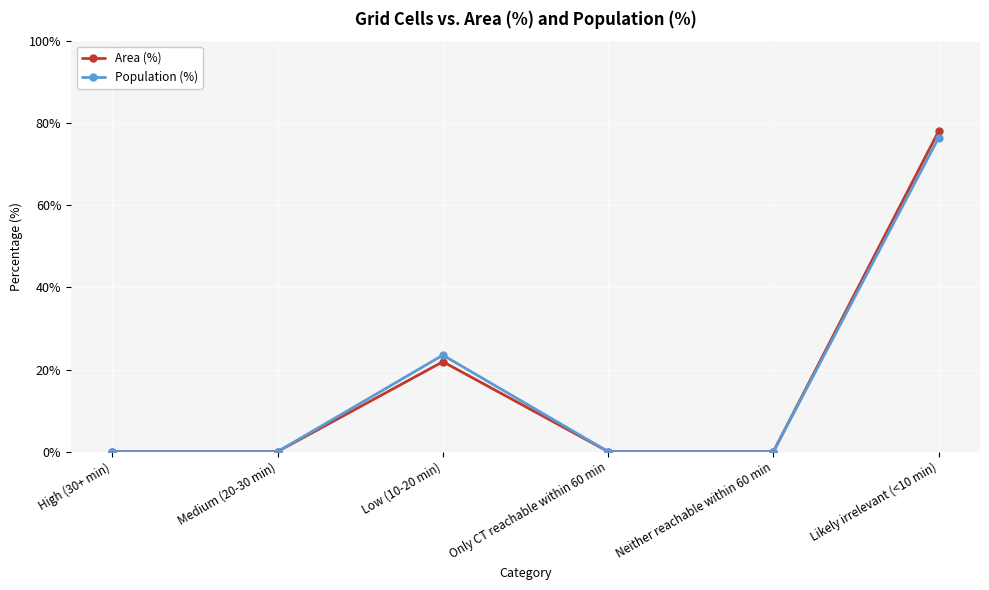

At which label does Population (%) reach its peak?

Likely irrelevant (<10 min)